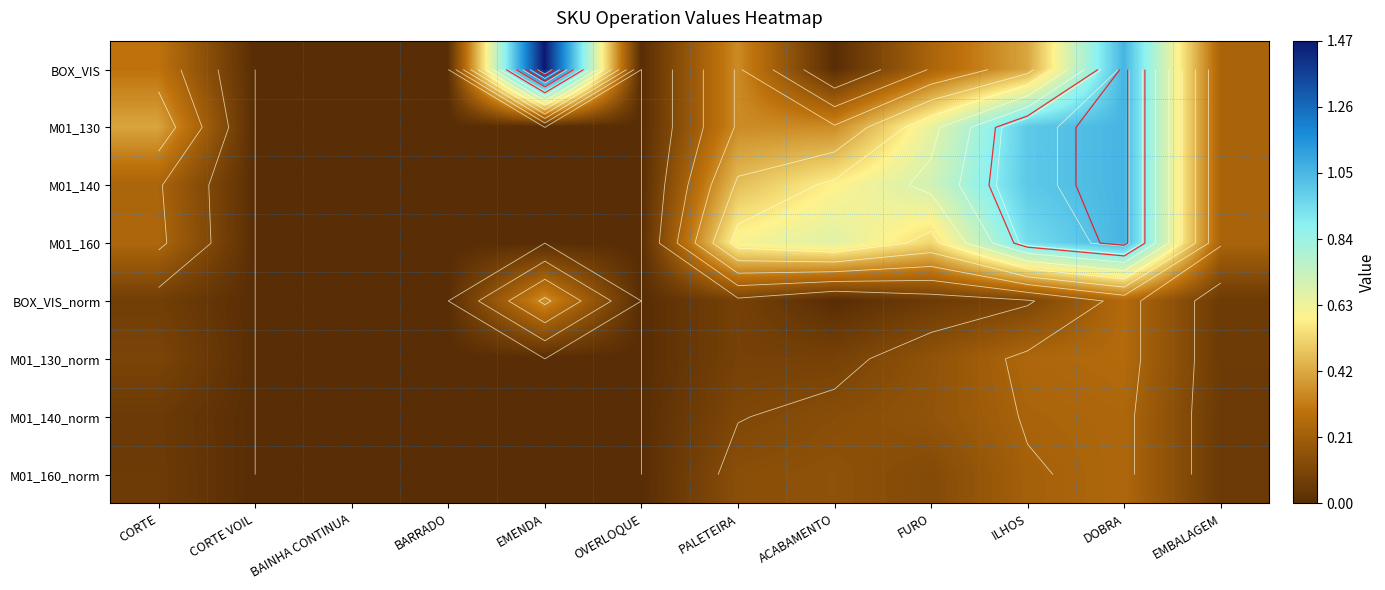

Which series has the widest spread of values?

BOX_VIS